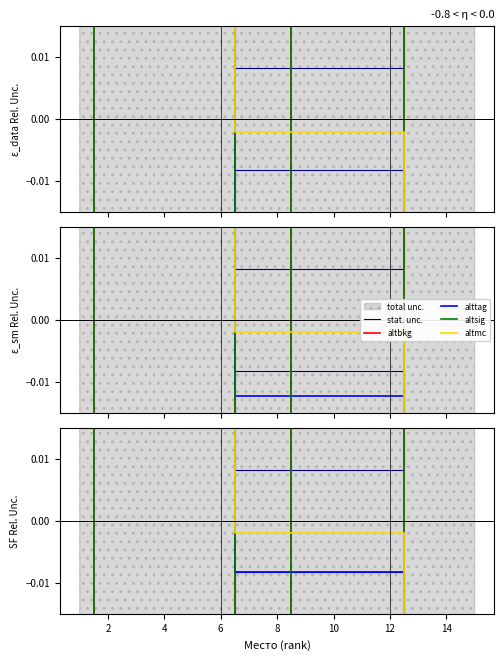

At which category does the chart reach its minimum across all series?

12